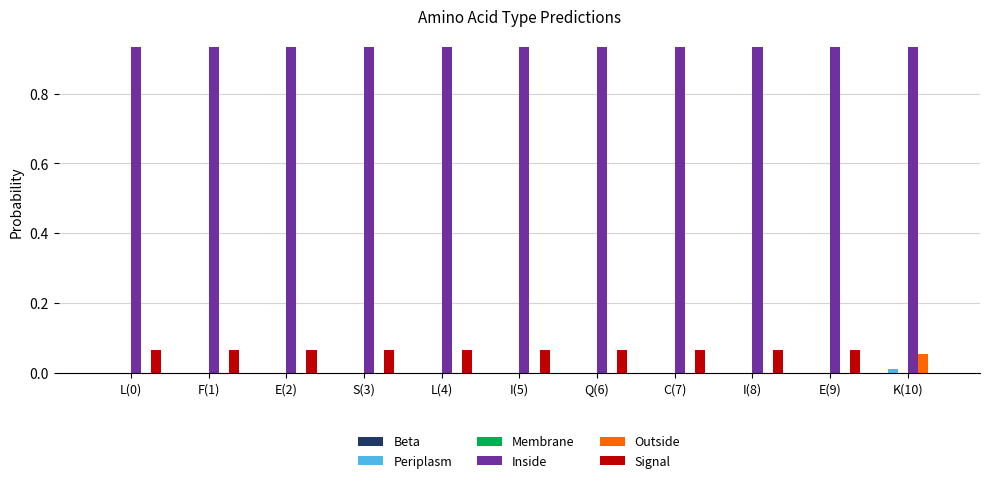

Is it true that Inside equals 1.6 at S(3)?

False